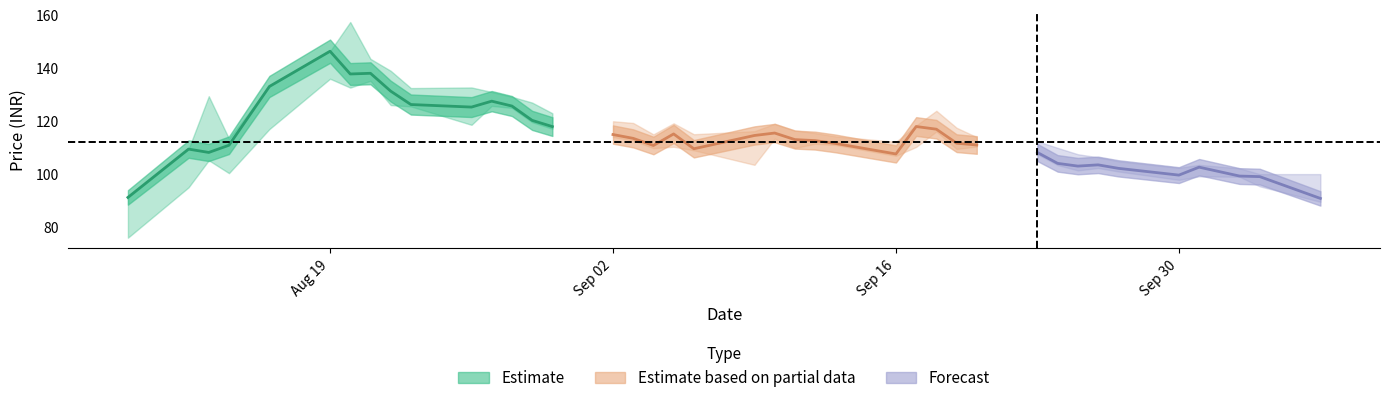

How many lines are shown in the chart?

3